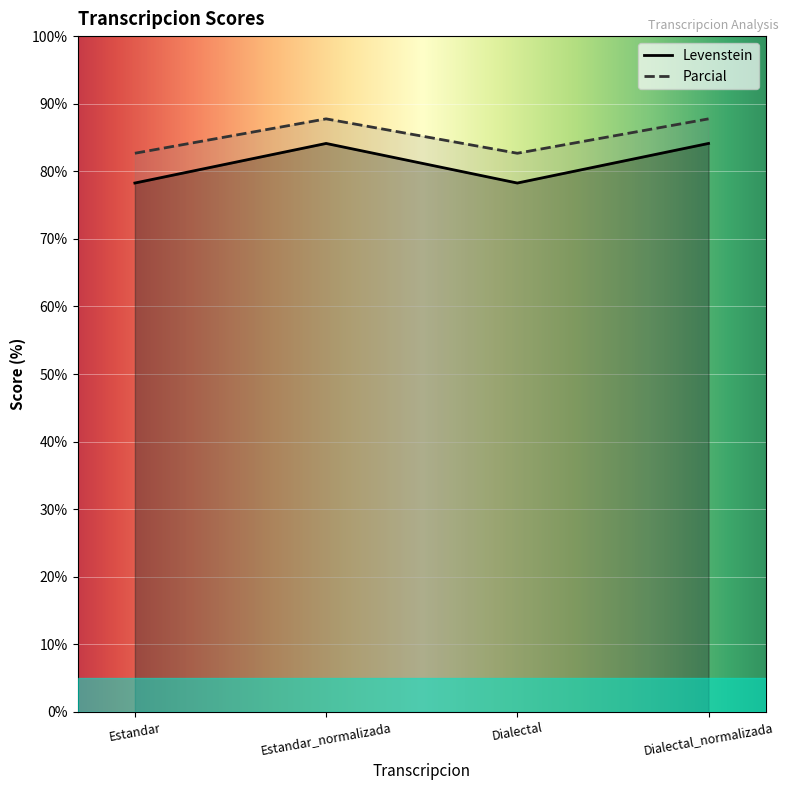

How many data points does each series have?

4